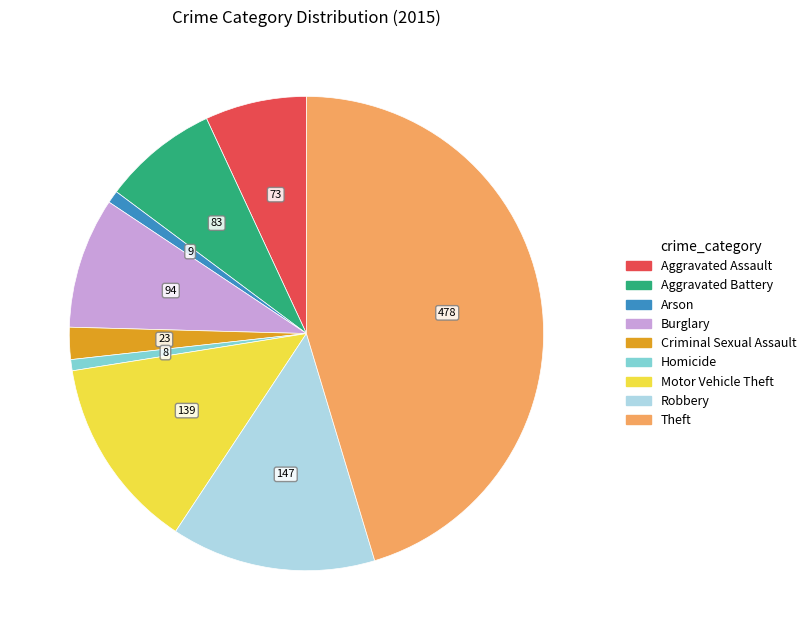

Does Theft represent more than half of the total?

No